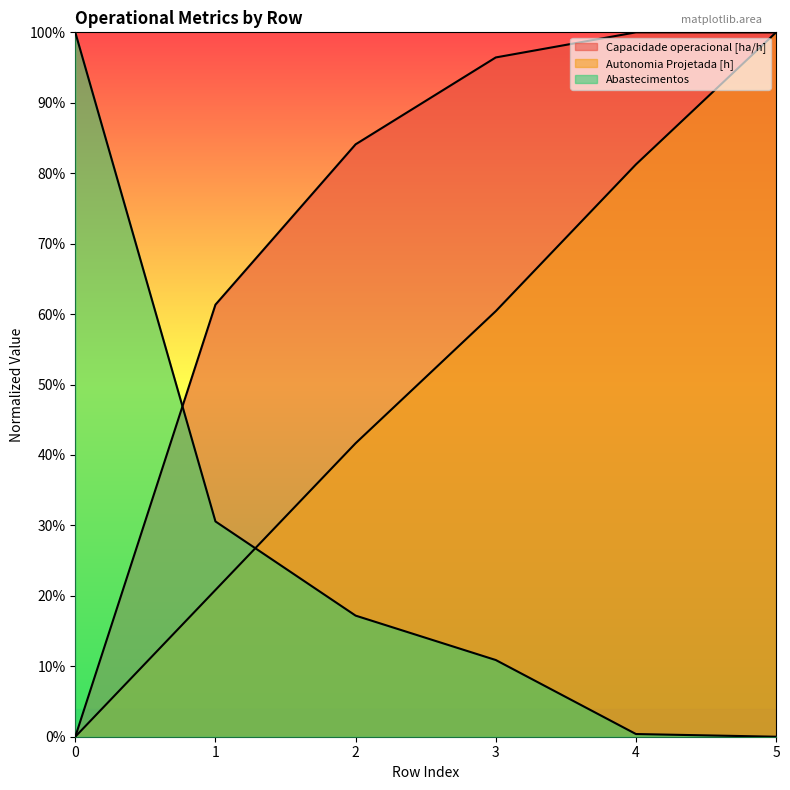

Reading right to left, what are all the values shown in this chart?

Capacidade operacional [ha/h]: 1099.9	1100.0	1060.8	925.1	674.7	0.0
Autonomia Projetada [h]: 1100.0	893.8	664.6	458.3	229.2	0.0
Abastecimentos: 0.0	4.2	119.8	189.1	336.2	1100.0